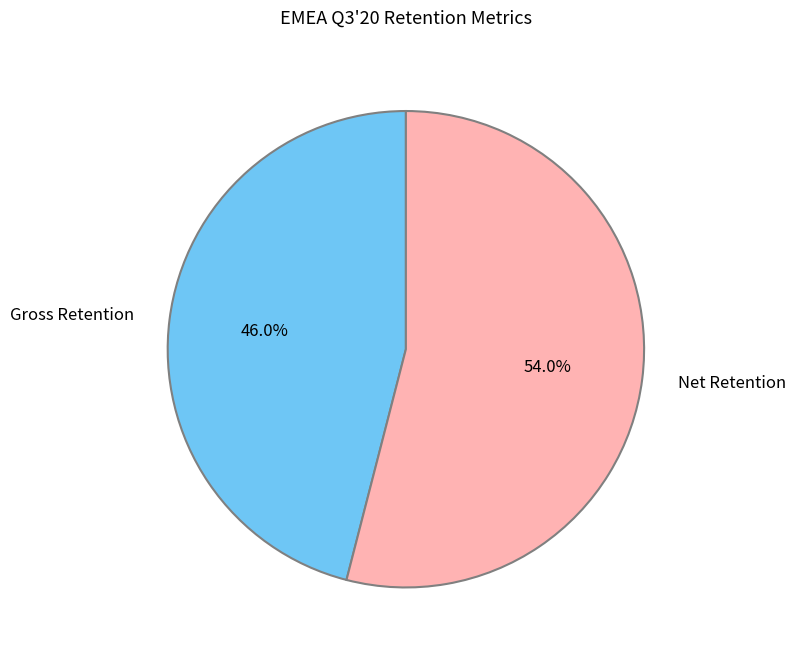

True or false: Gross Retention accounts for 56% of the total.

False